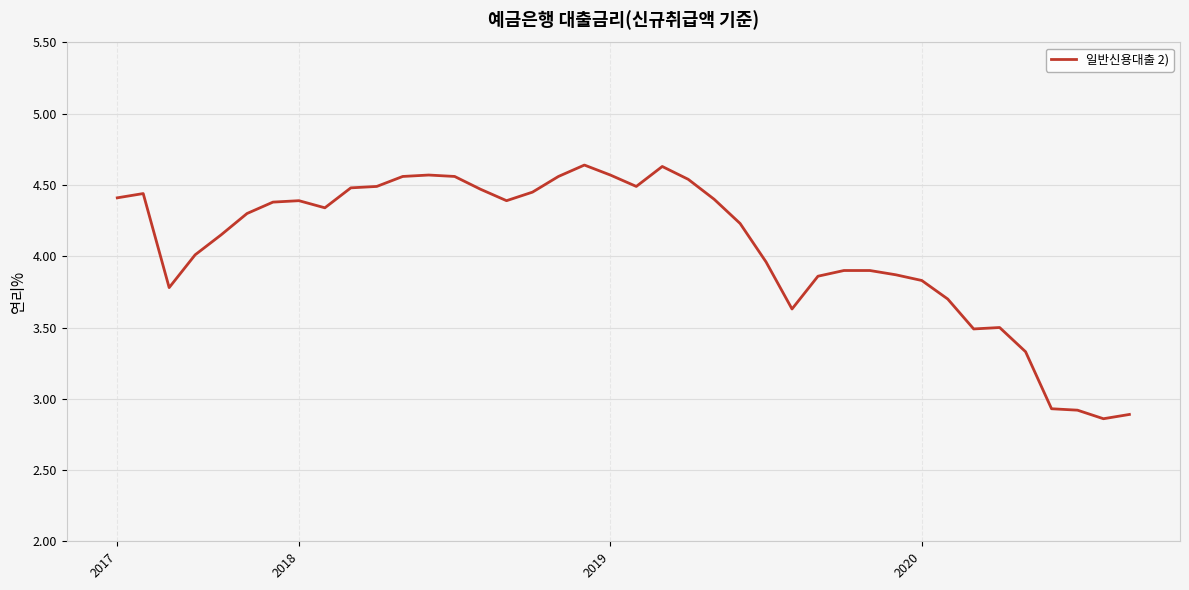

Does the chart have visible grid lines?

Yes